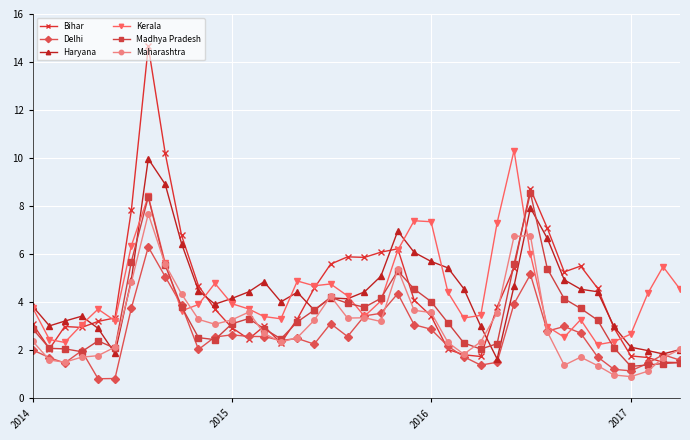

Which series has the largest range (max minus min)?

Bihar